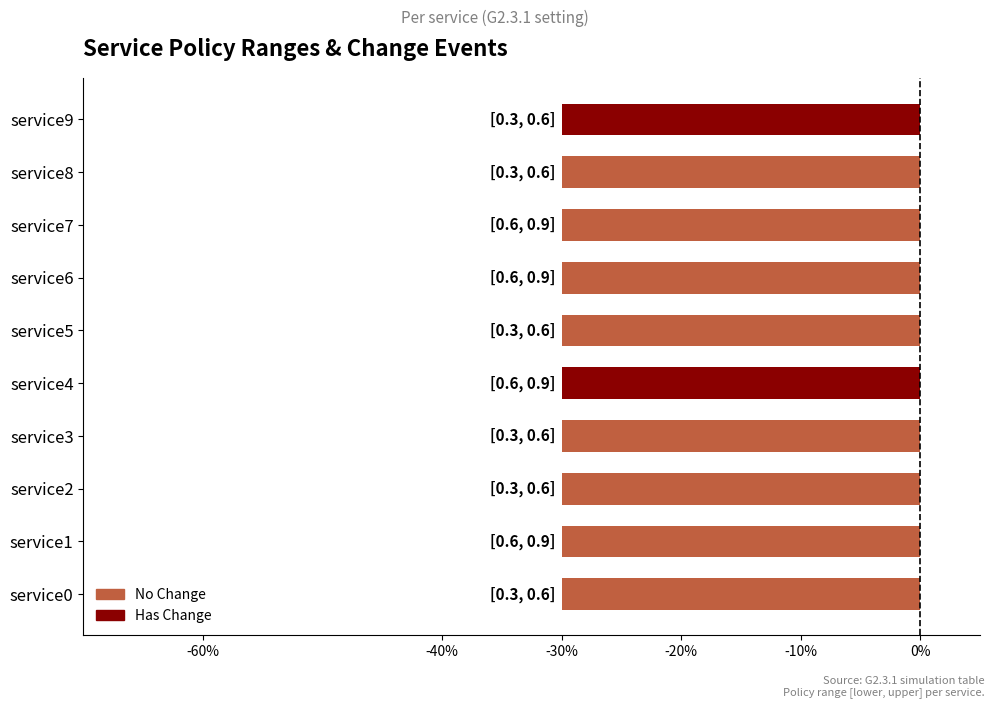

The value at service4 is 0. True or false?

False